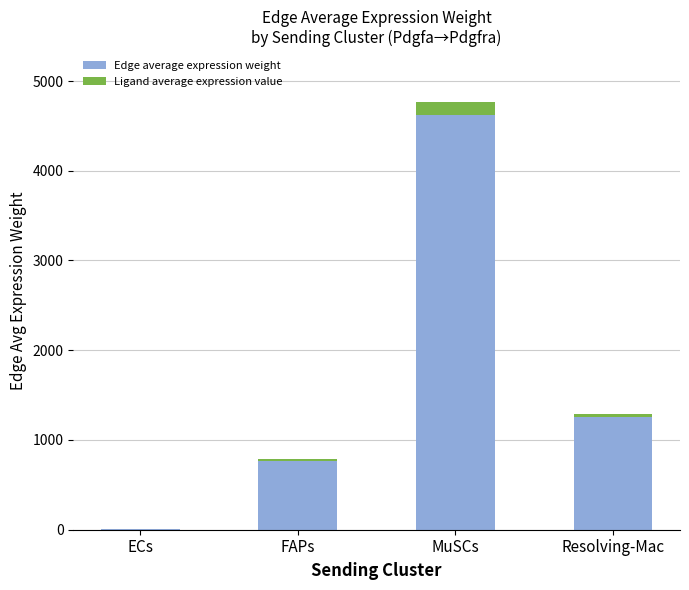

At which label does Edge average expression weight reach its peak?

MuSCs